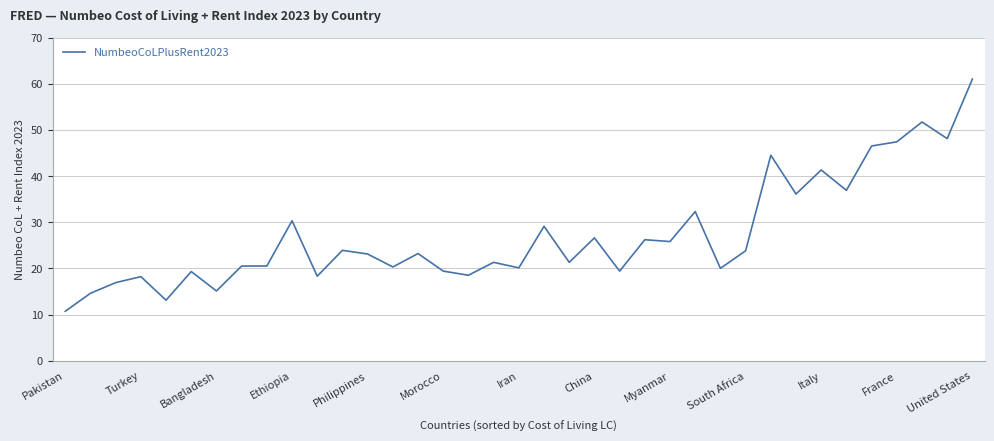

How many lines are shown in the chart?

1